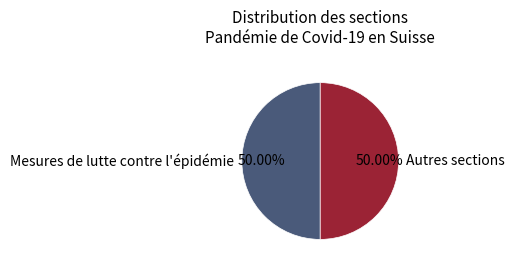

Is the sum of Mesures de lutte contre l'épidémie and Autres sections greater than half?

Yes